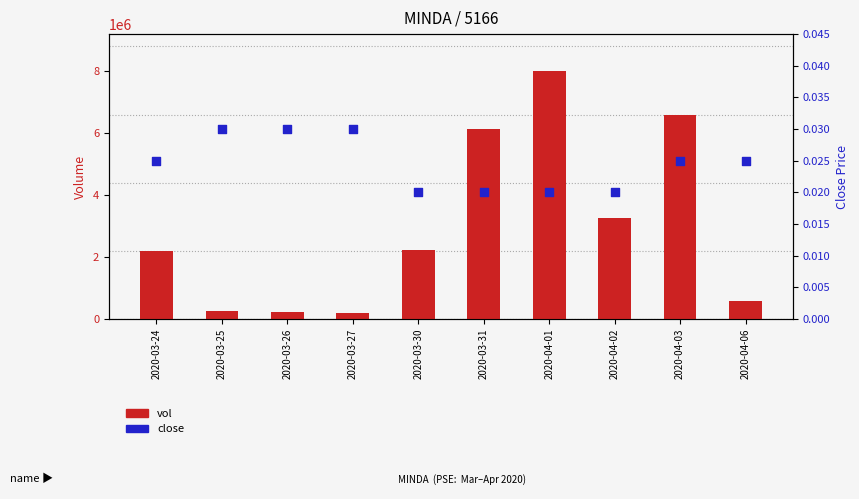

Which series contains the highest Y value?

vol